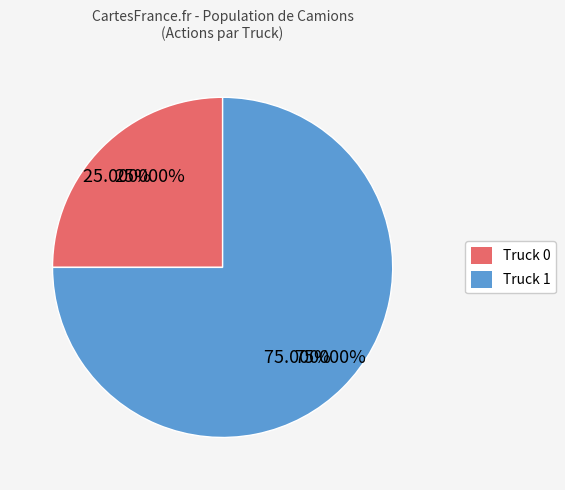

Approximately how many times larger is the value at Truck 0 compared to Truck 1?

0.3